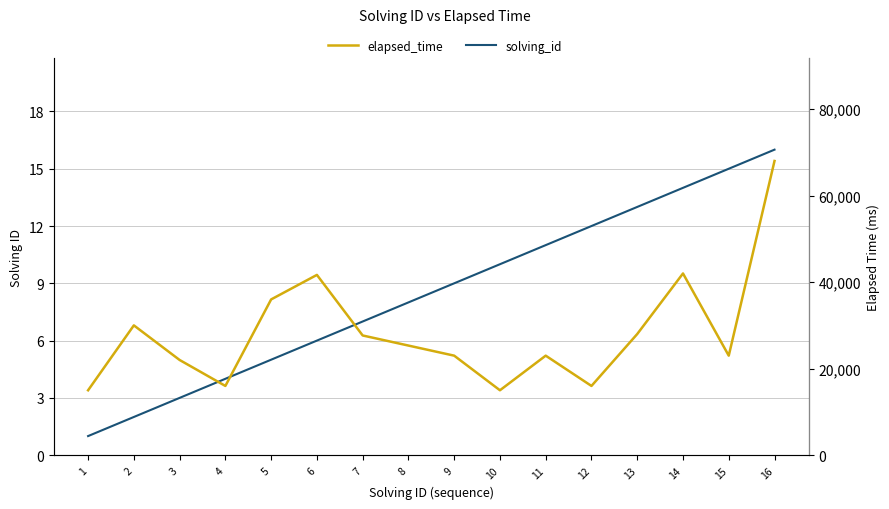

What is the difference between the second highest and second lowest values in the elapsed_time series?

27000